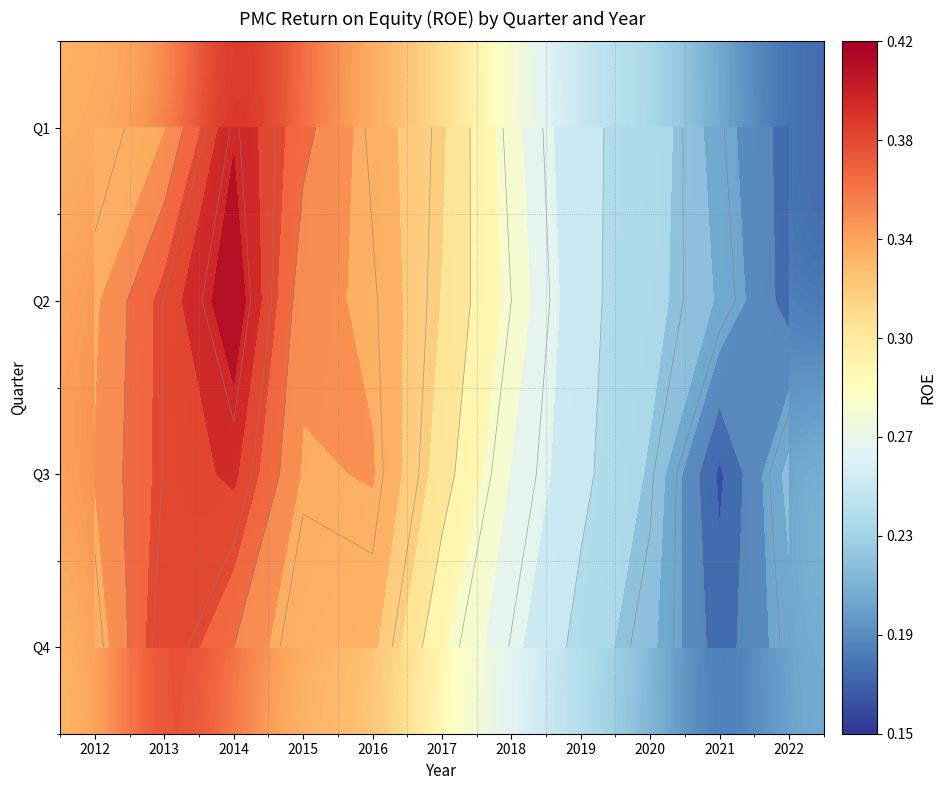

List the labels in order of Q2 value, smallest first.

2022, 2021, 2020, 2019, 2018, 2017, 2012, 2016, 2015, 2013, 2014